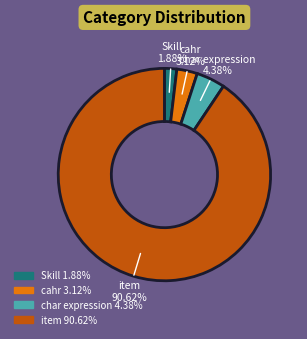

Which has a higher value, item or char expression?

item